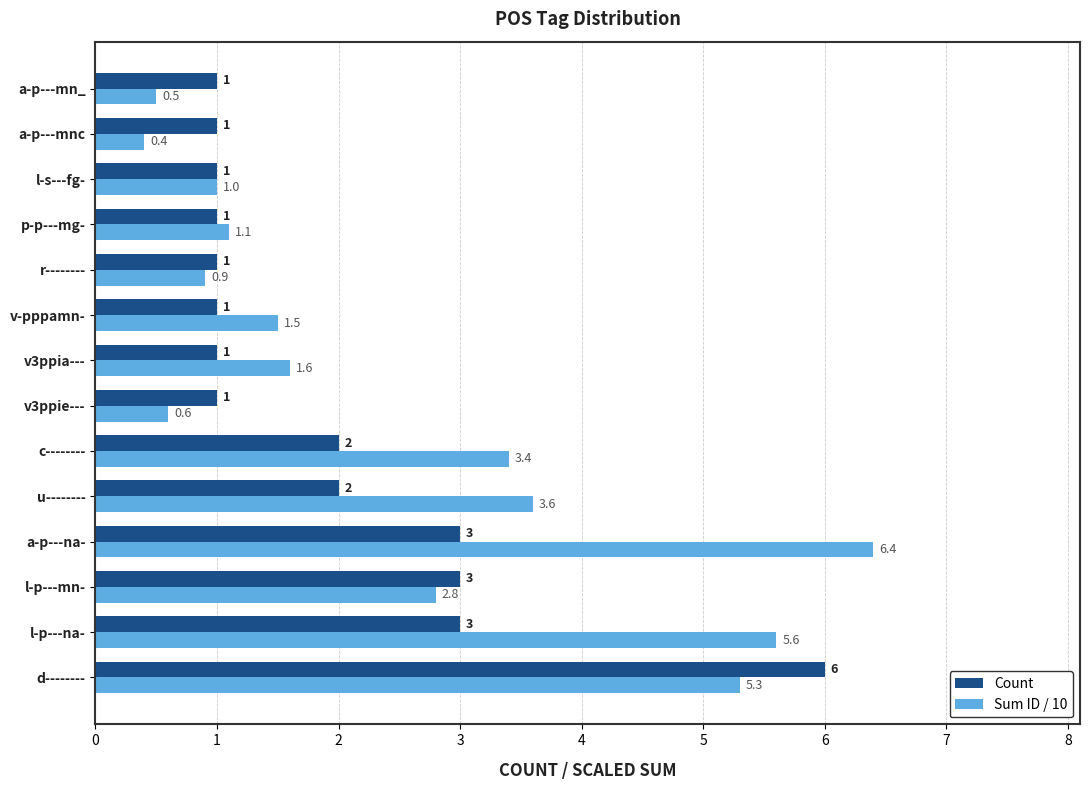

Which label corresponds to the smallest value in the chart?

a-p---mnc